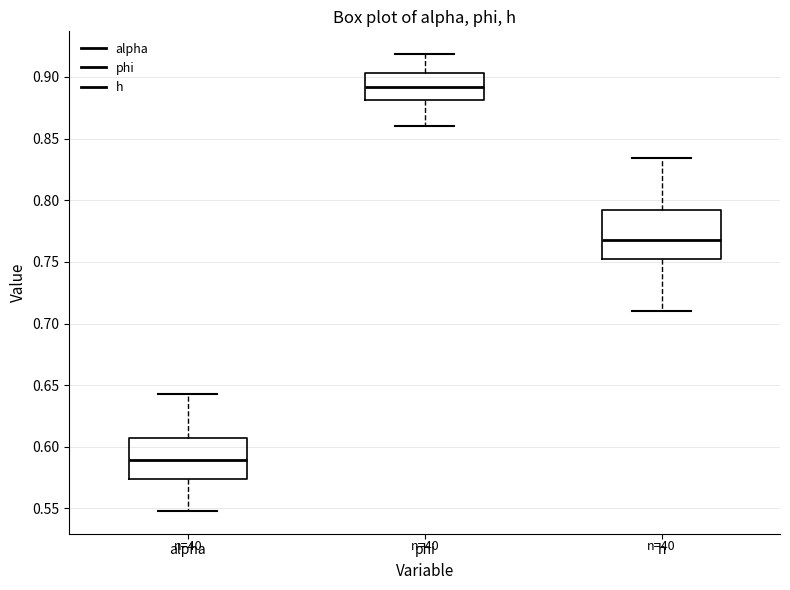

Which box is the tallest, from its lower edge to its upper edge?

h